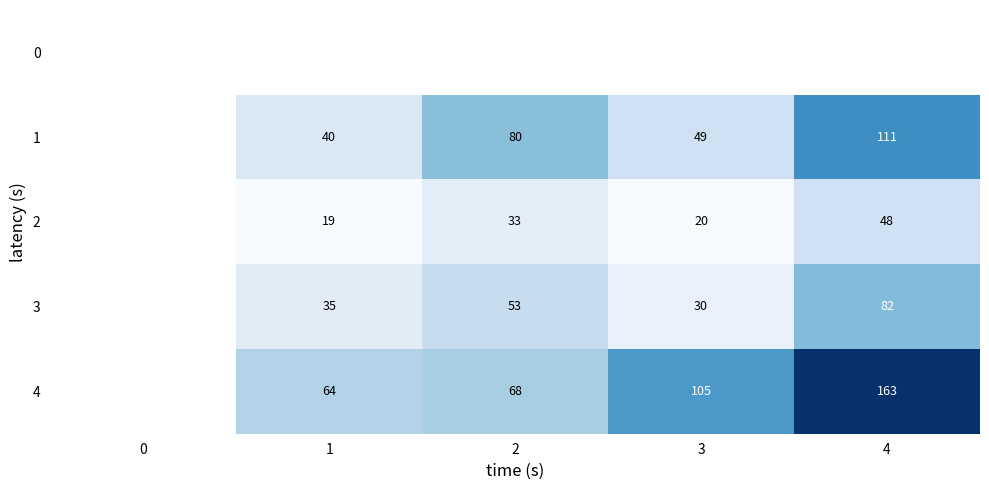

True or false: 3 has a value of 82 at 4.

True